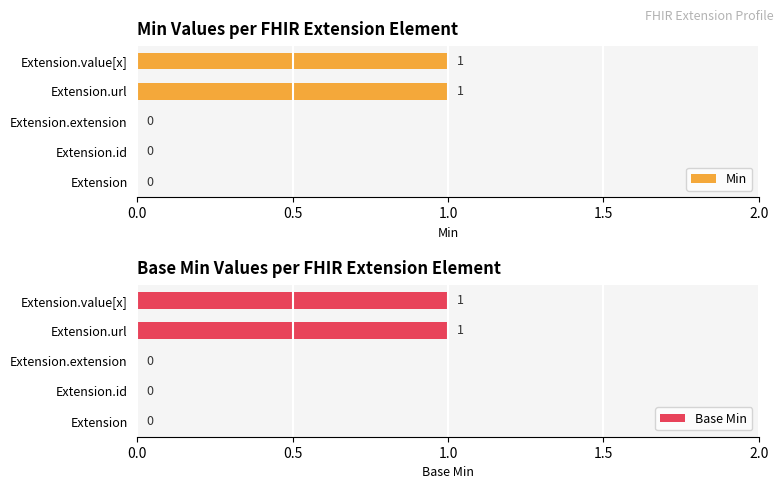

The Min series shows 1 at Extension.value[x]. True or false?

True